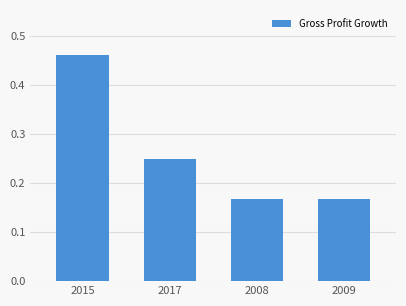

What is the label of the 3rd bar from the right?

2017